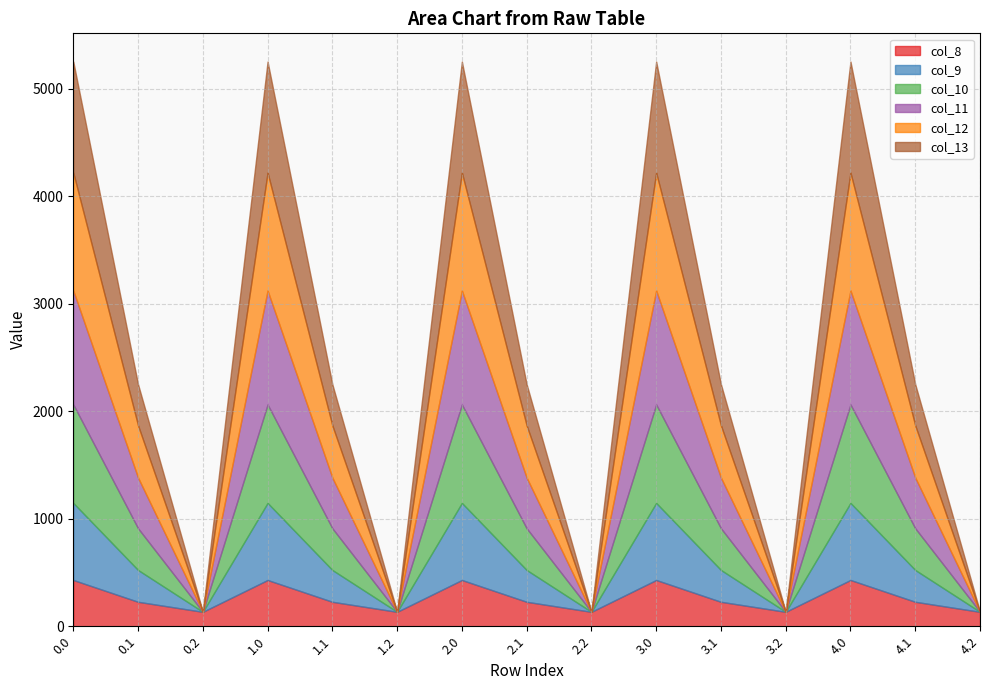

Reading right to left, extract all data points from this chart.

col_8: 4.2=134.2	4.1=227.5	4.0=430.3	3.2=134.2	3.1=227.5	3.0=430.3	2.2=134.2	2.1=227.5	2.0=430.3	1.2=134.2	1.1=227.5	1.0=430.3	0.2=134.2	0.1=227.5	0.0=430.3
col_9: 4.2=0.0	4.1=295.9	4.0=716.9	3.2=0.0	3.1=295.9	3.0=716.9	2.2=0.0	2.1=295.9	2.0=716.9	1.2=0.0	1.1=295.9	1.0=716.9	0.2=0.0	0.1=295.9	0.0=716.9
col_10: 4.2=0.0	4.1=388.1	4.0=916.2	3.2=0.0	3.1=388.1	3.0=916.2	2.2=0.0	2.1=388.1	2.0=916.2	1.2=0.0	1.1=388.1	1.0=916.2	0.2=0.0	0.1=388.1	0.0=916.2
col_11: 4.2=0.0	4.1=471.7	4.0=1060.3	3.2=0.0	3.1=471.7	3.0=1060.3	2.2=0.0	2.1=471.7	2.0=1060.3	1.2=0.0	1.1=471.7	1.0=1060.3	0.2=0.0	0.1=471.7	0.0=1060.3
col_12: 4.2=0.0	4.1=485.4	4.0=1096.7	3.2=0.0	3.1=485.4	3.0=1096.7	2.2=0.0	2.1=485.4	2.0=1096.7	1.2=0.0	1.1=485.4	1.0=1096.7	0.2=0.0	0.1=485.4	0.0=1096.7
col_13: 4.2=0.0	4.1=382.7	4.0=1032.9	3.2=0.0	3.1=382.7	3.0=1032.9	2.2=0.0	2.1=382.7	2.0=1032.9	1.2=0.0	1.1=382.7	1.0=1032.9	0.2=0.0	0.1=382.7	0.0=1032.9